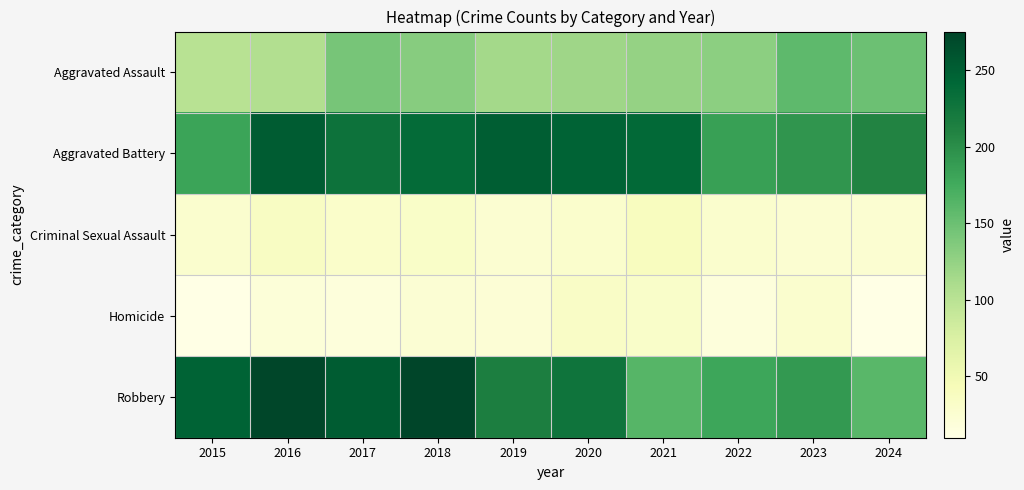

What is the spread (max minus min) of values at 2015?

236